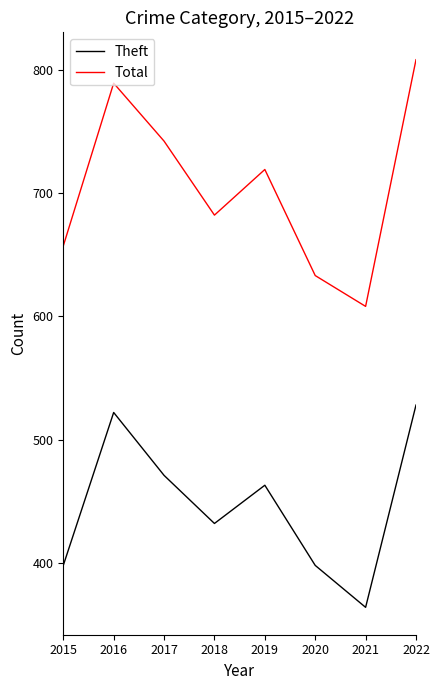

True or false: Theft has more than 2 points higher than both neighbors.

False